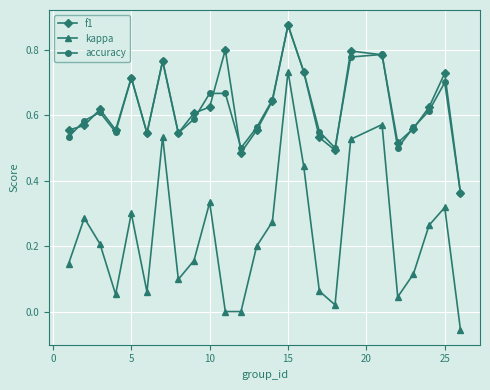

True or false: accuracy has more than 0 interior local peaks.

True